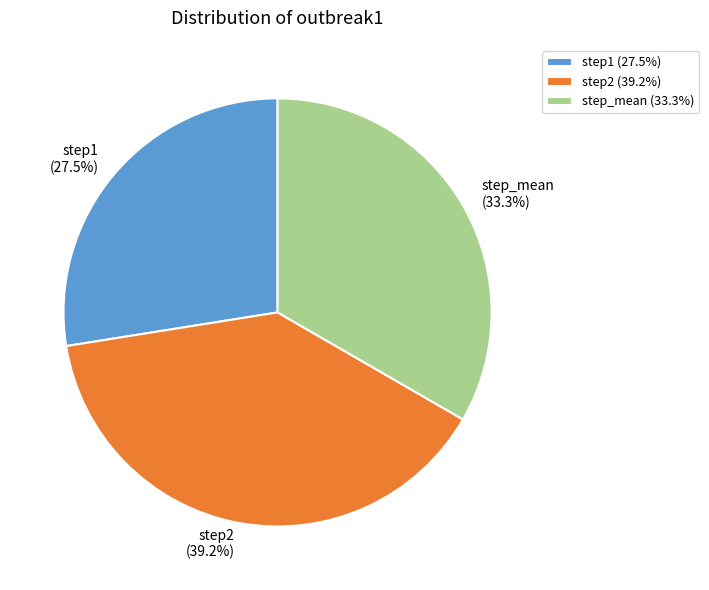

Does any single category account for the majority?

No